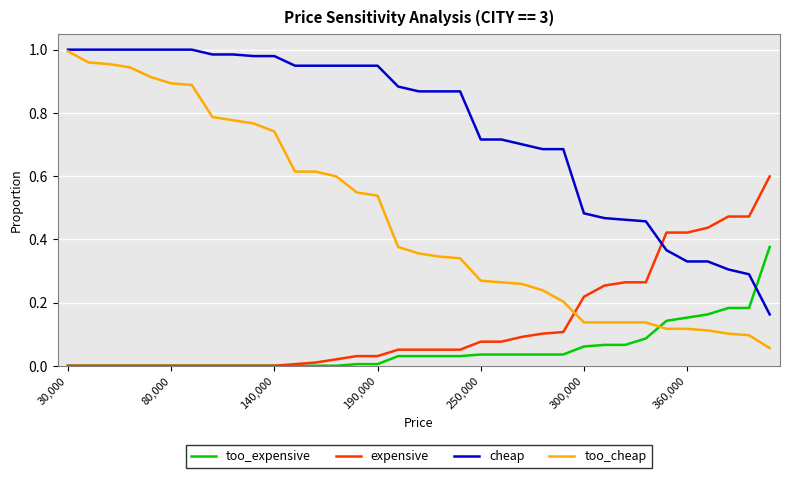

Which series has the widest spread of values?

too_cheap